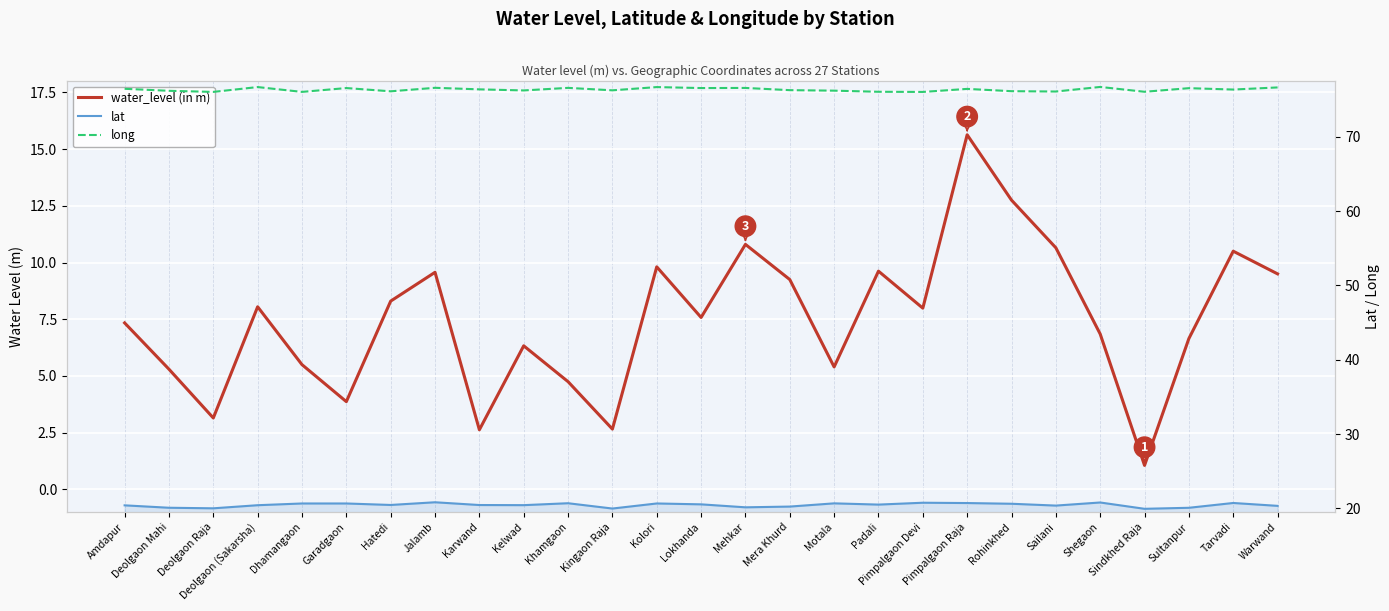

Which series changed the most between Lokhanda and Sindkhed Raja?

water_level (in m)